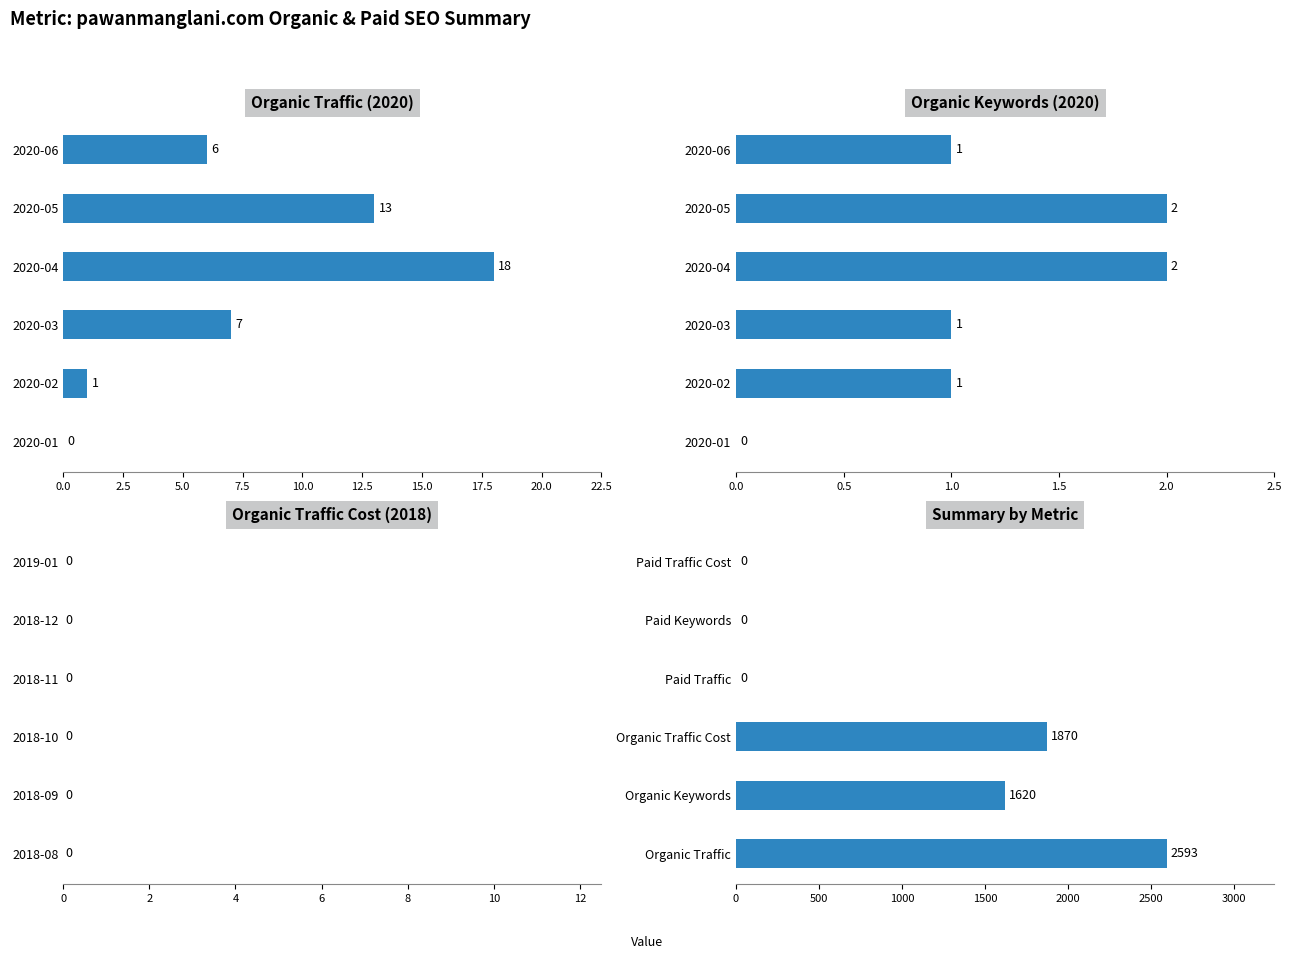

What is the difference between the second highest and second lowest values in the Summary by Metric series?

1870.0